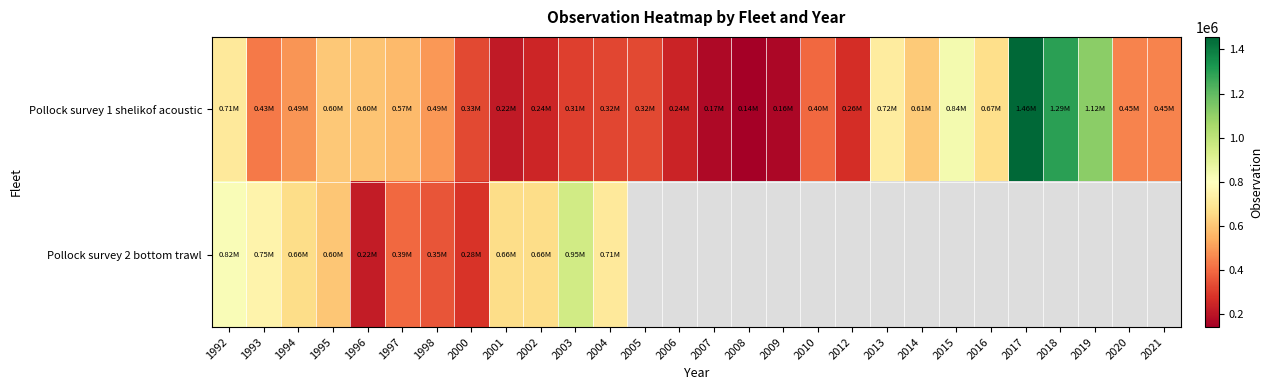

What is the lowest value of the Pollock survey 2 bottom trawl series?

220140.5